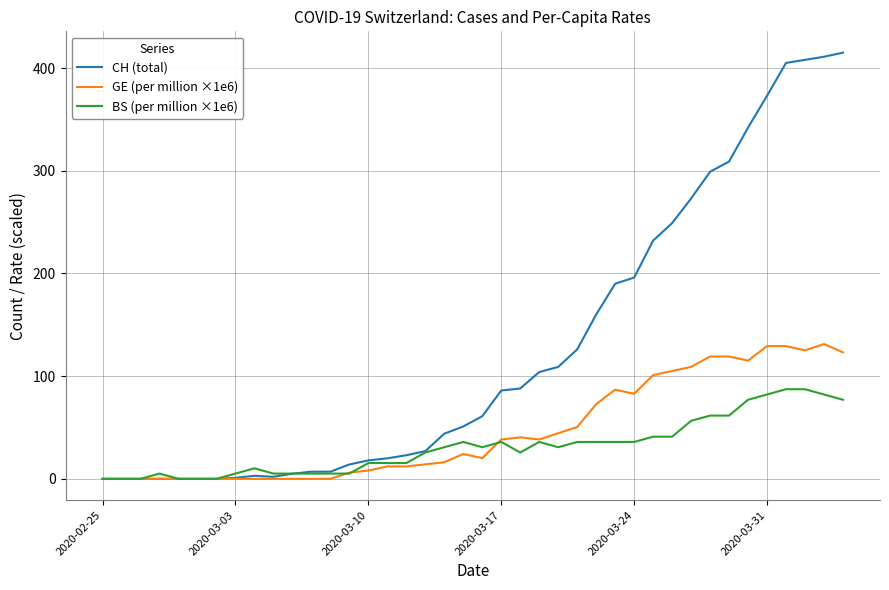

Does the chart have visible grid lines?

Yes